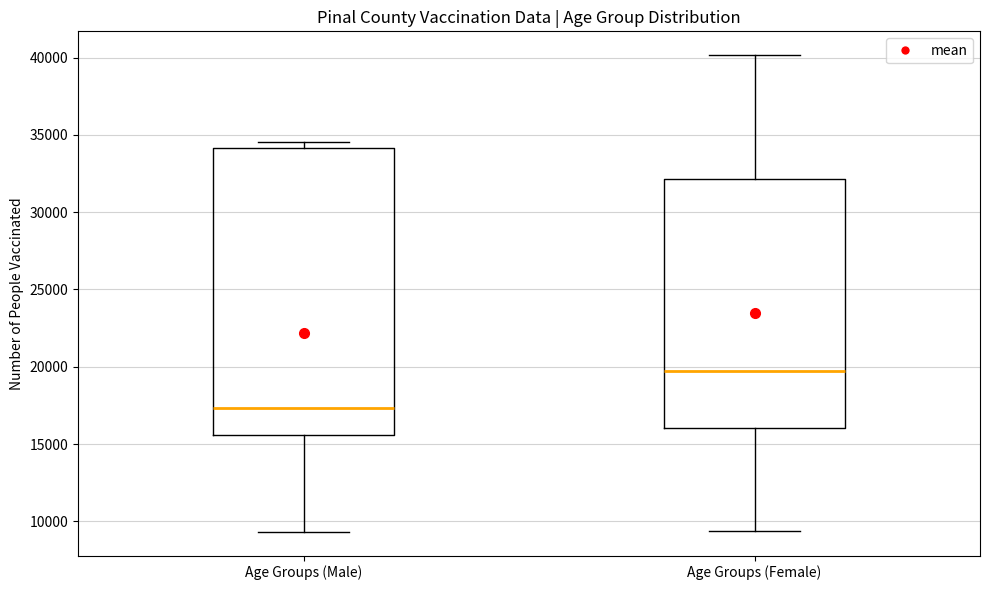

Where is the upper edge of the box for Age Groups (Male) on the y-axis? The values are not printed on the chart, so give them approximately, as read against the axis.

34000